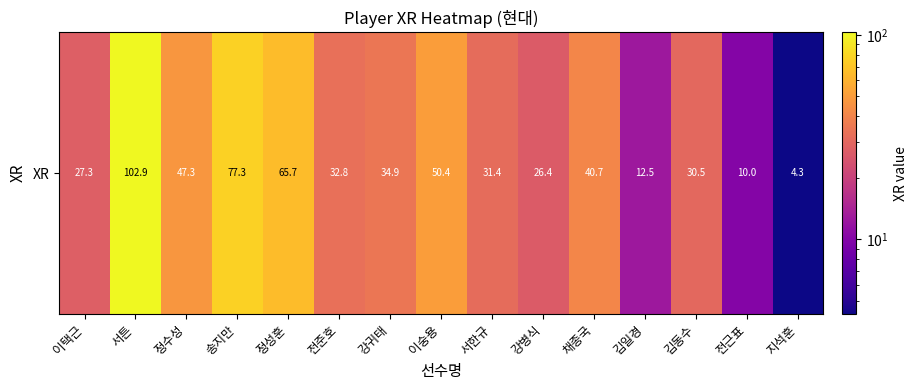

At which category does the chart reach its minimum across all series?

지석훈